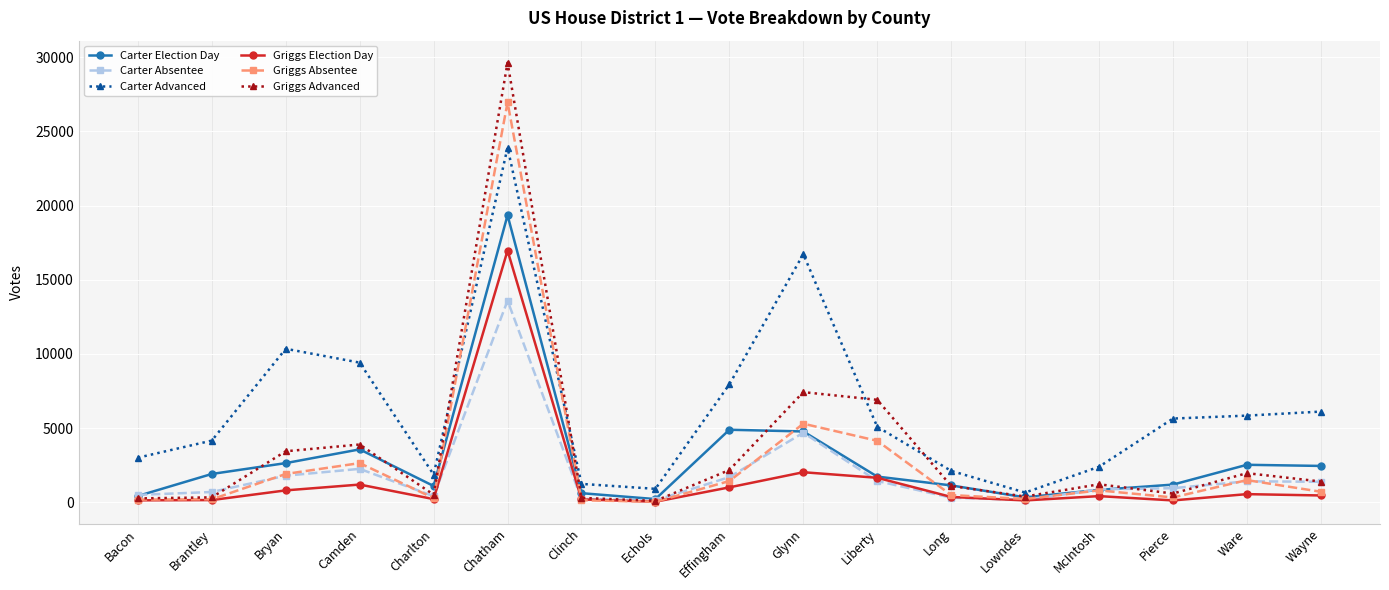

Which category has the highest value in the Griggs Absentee series?

Chatham